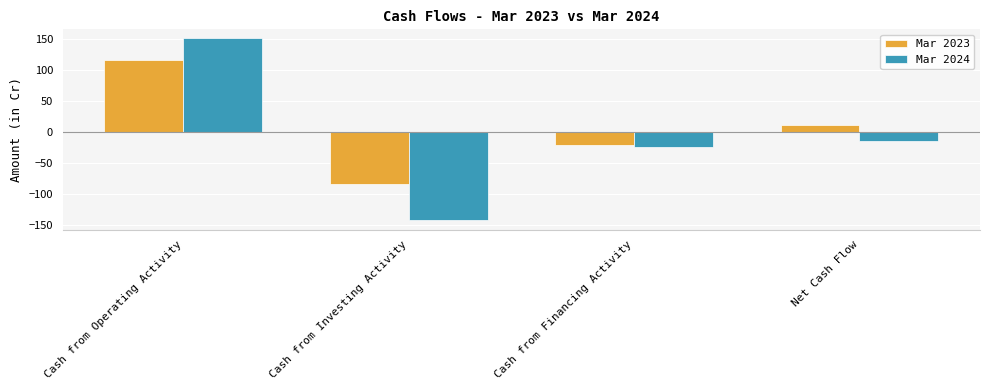

How many groups of bars are there?

4